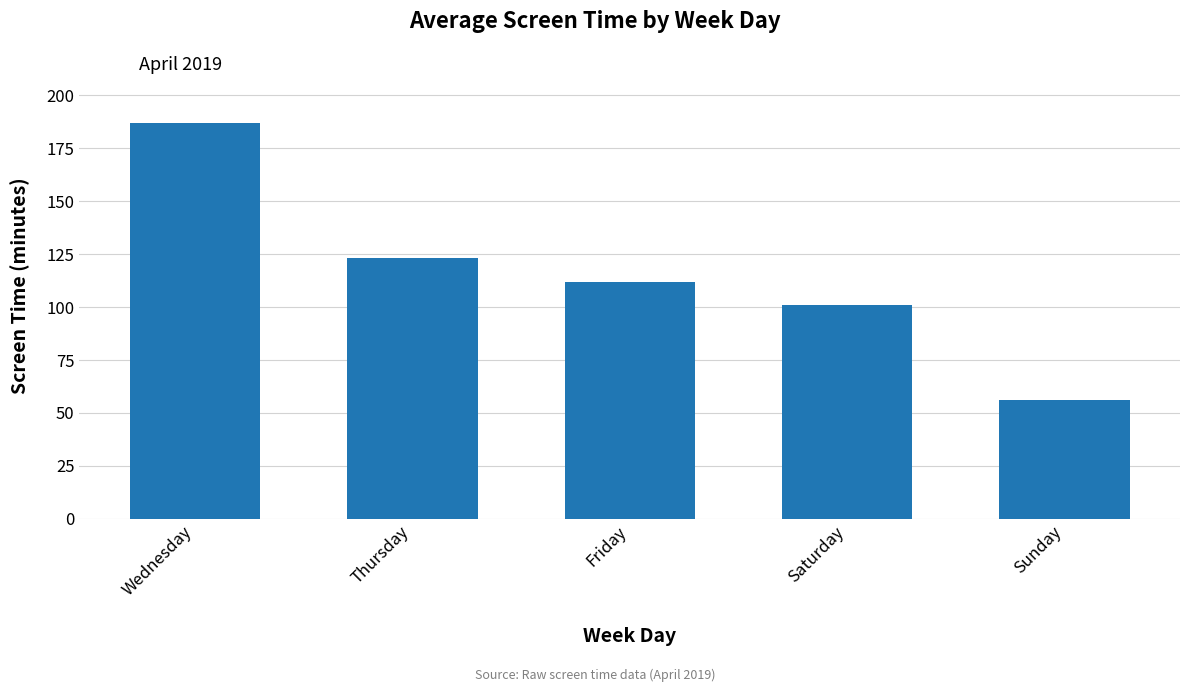

True or false: the data shows 56 at Sunday.

True